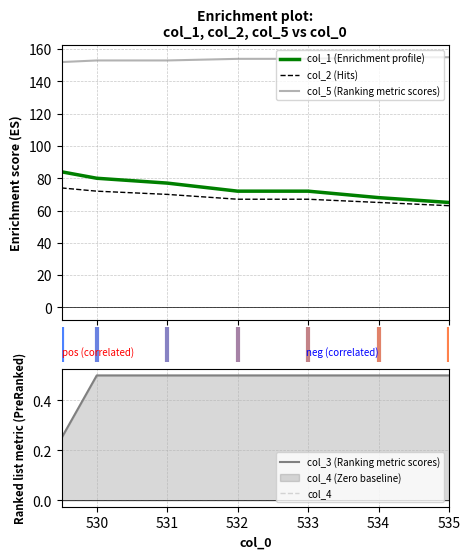

What is the lowest value of the col_5 (Ranking metric scores) series?

152